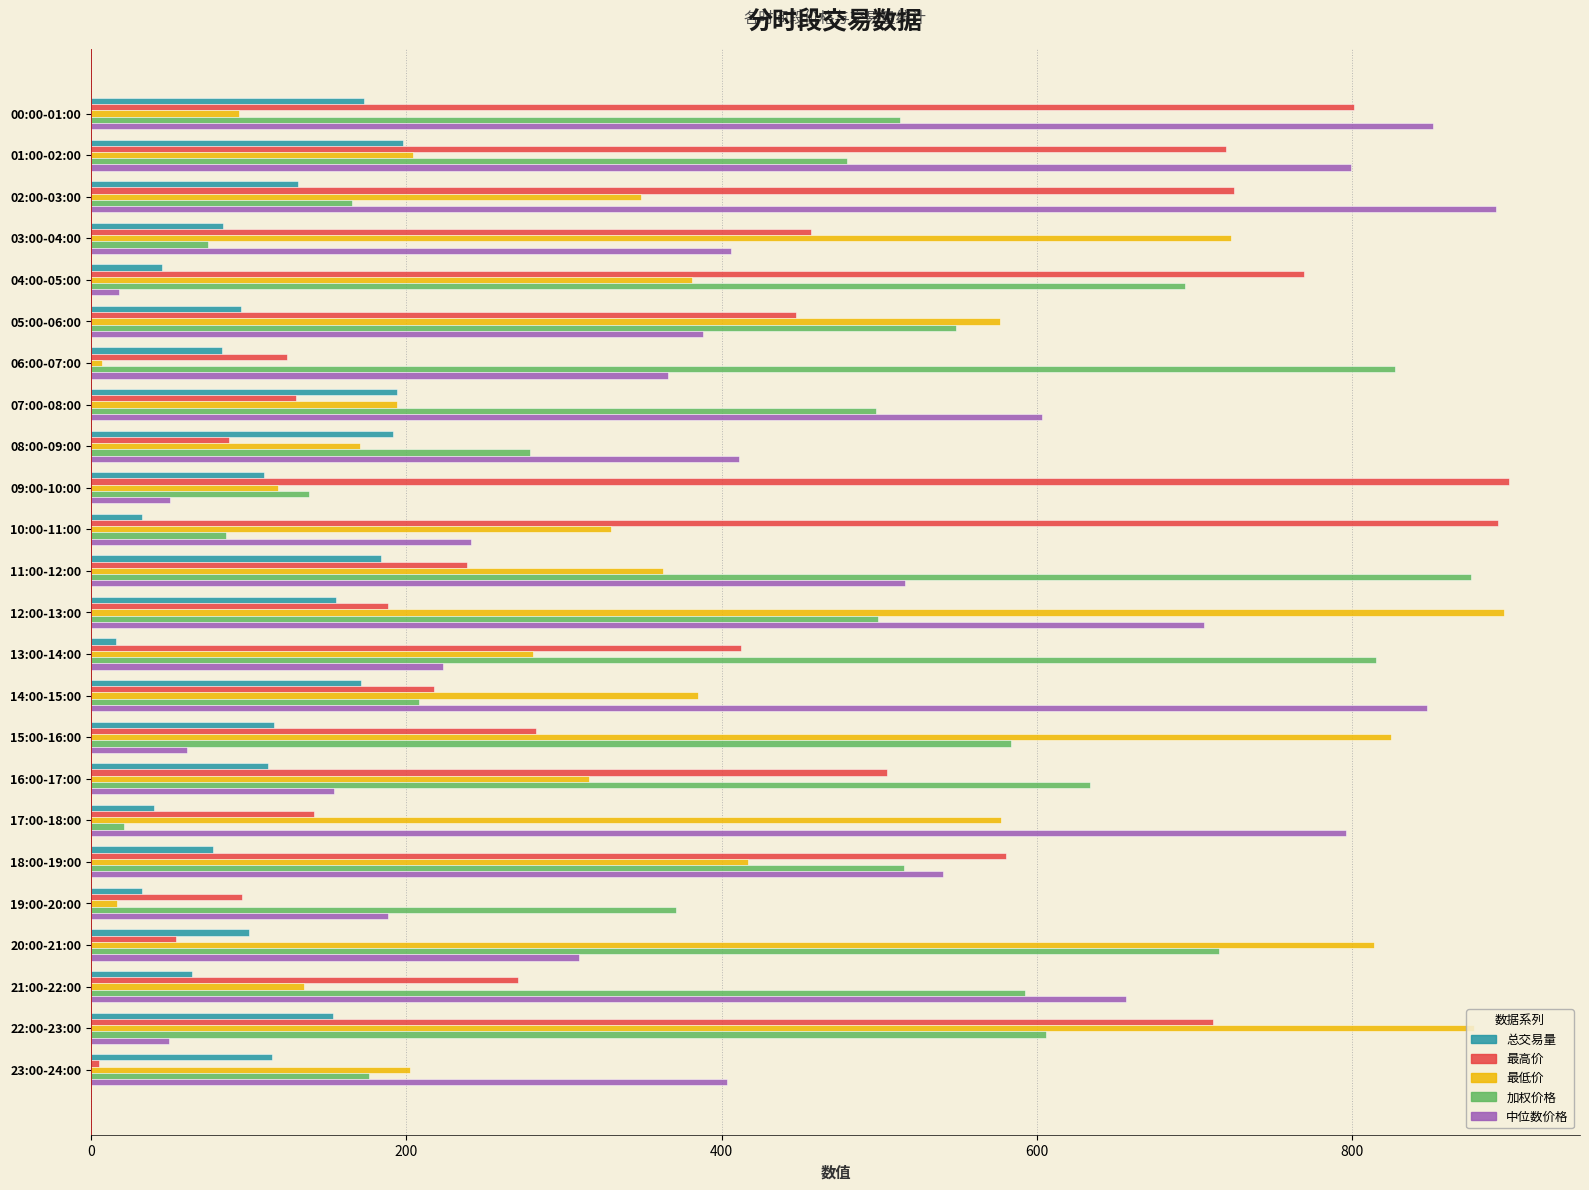

At 21:00-22:00, list the series in order from largest to smallest.

中位数价格, 加权价格, 最高价, 最低价, 总交易量